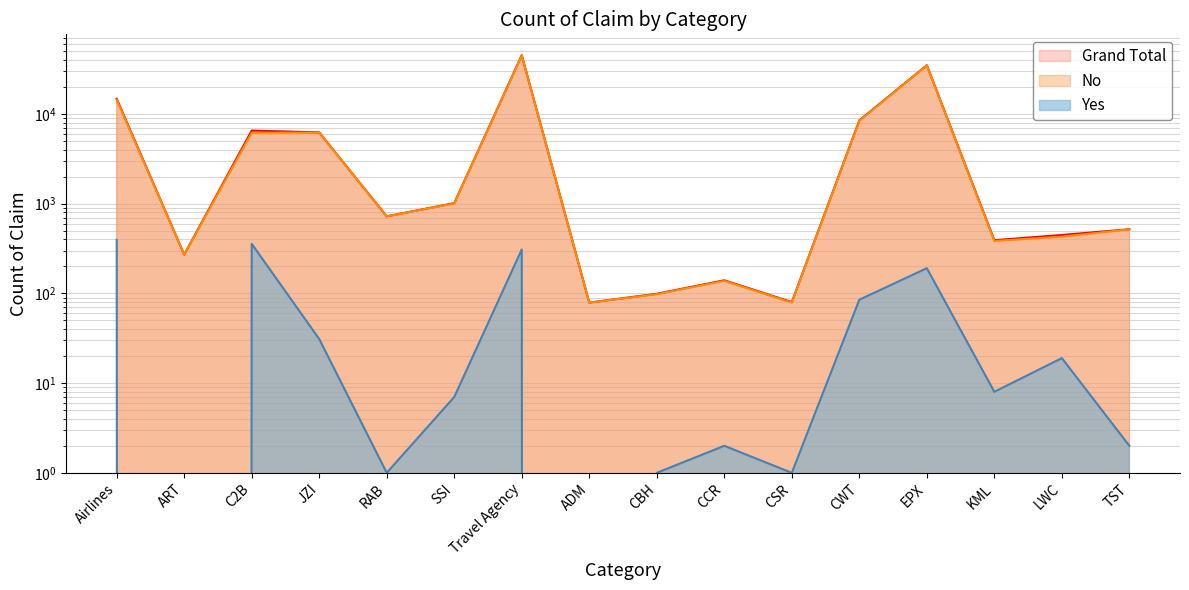

Which category has the highest value in the Yes series?

Airlines